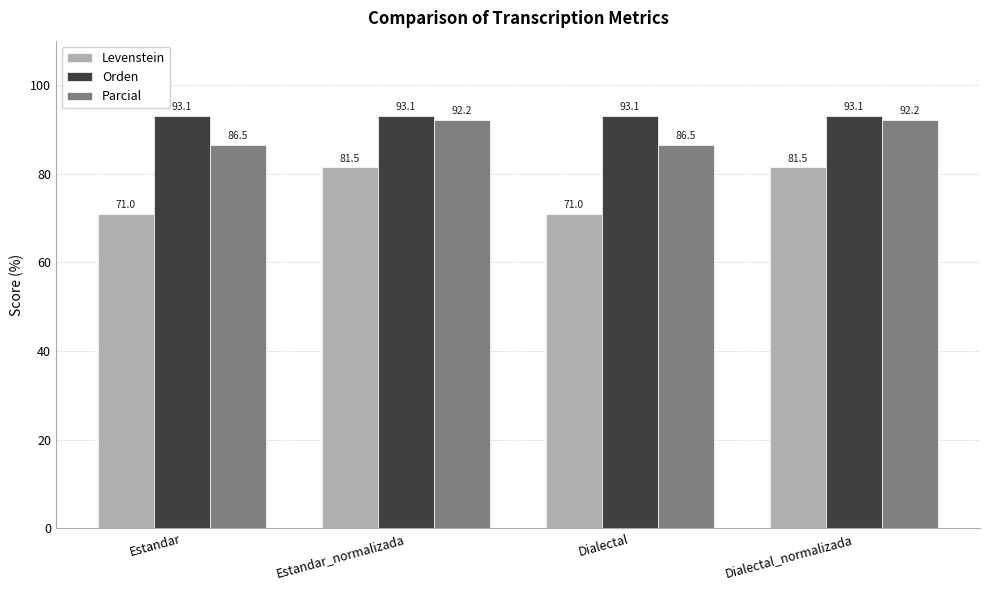

List the series in order of their overall mean, lowest first.

Levenstein, Parcial, Orden